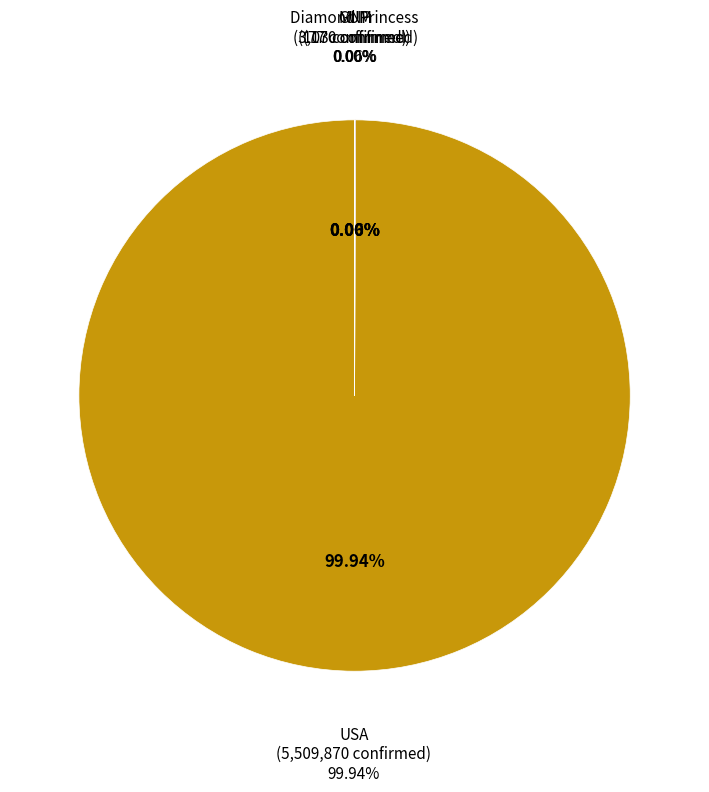

What portion of the pie excludes GUM?

99.9%